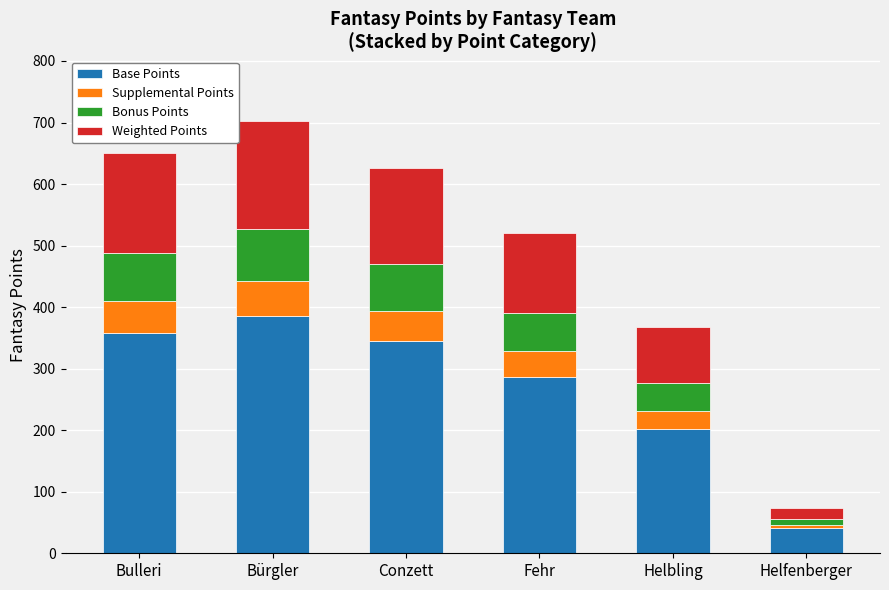

What is the lowest value of the Base Points series?

40.7